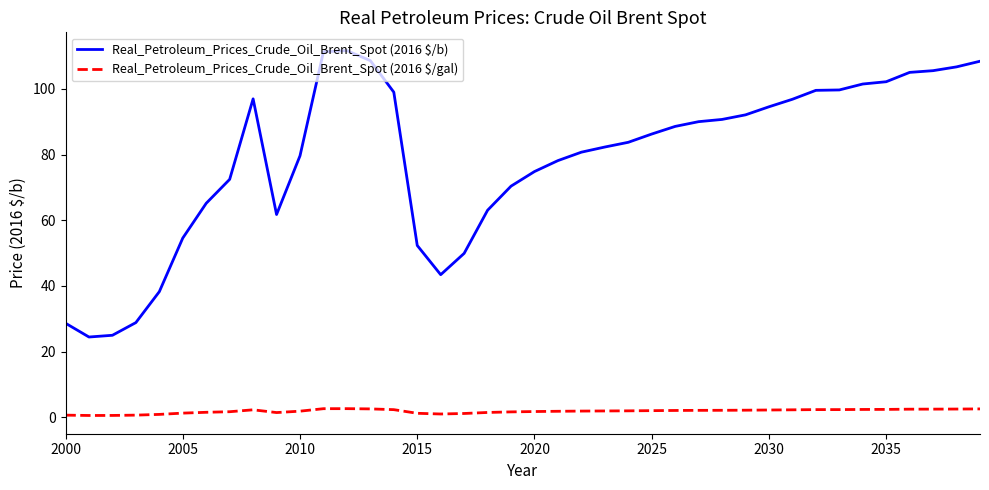

What is the highest value of the Real_Petroleum_Prices_Crude_Oil_Brent_Spot (2016 $/gal) series?

2.7